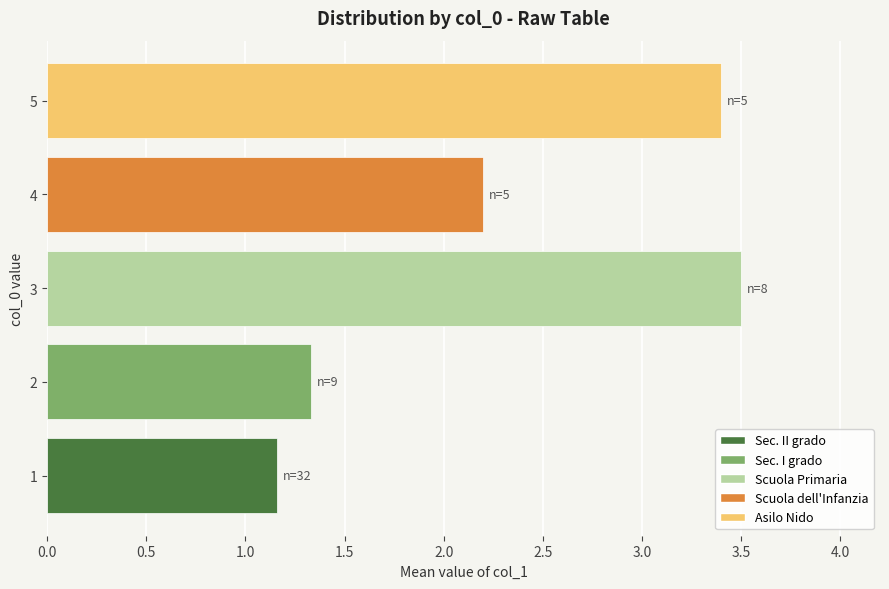

What is the minimum value shown in the chart?

1.2